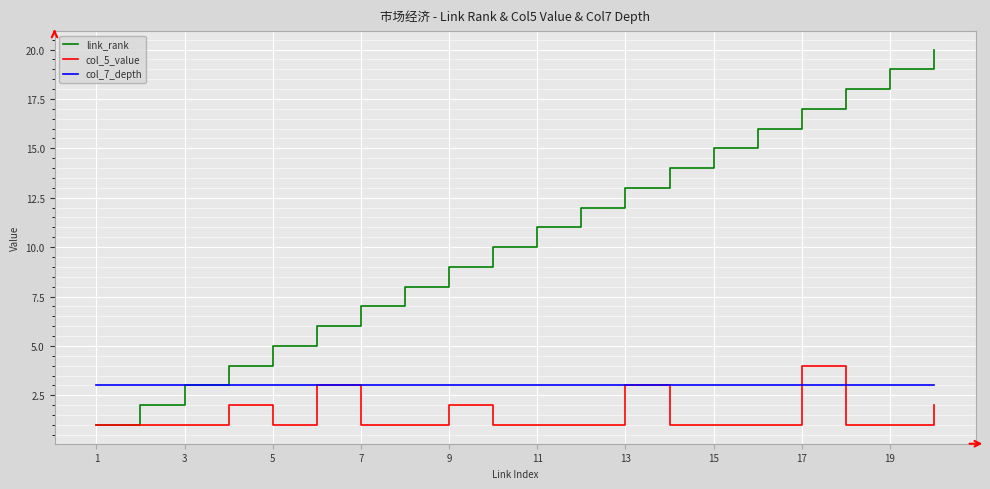

Which series has the largest total across all categories?

link_rank